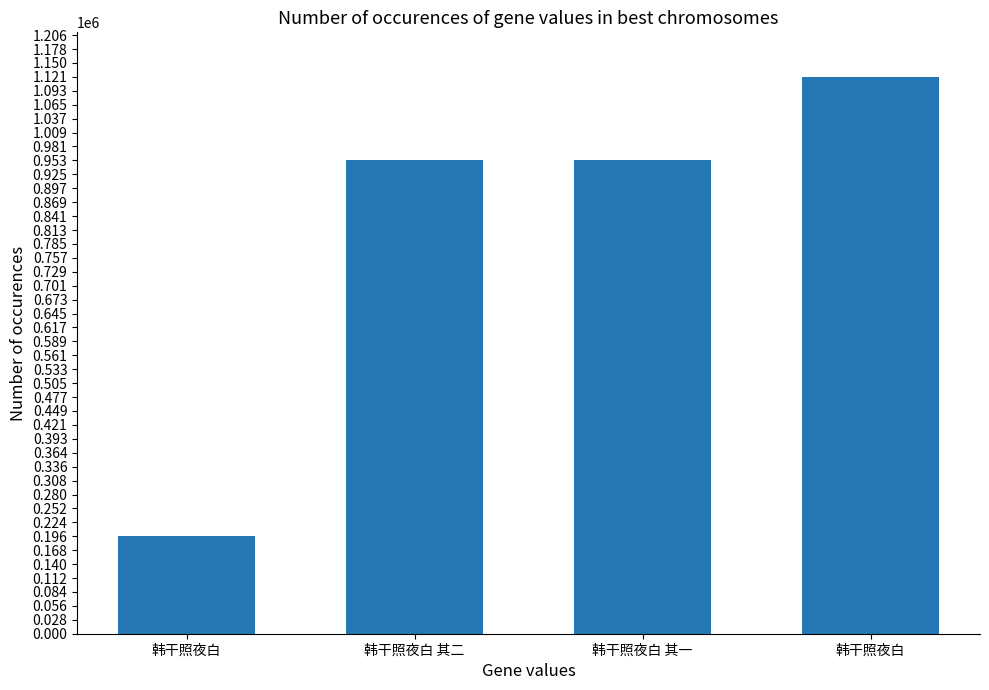

What is the average value?

806780